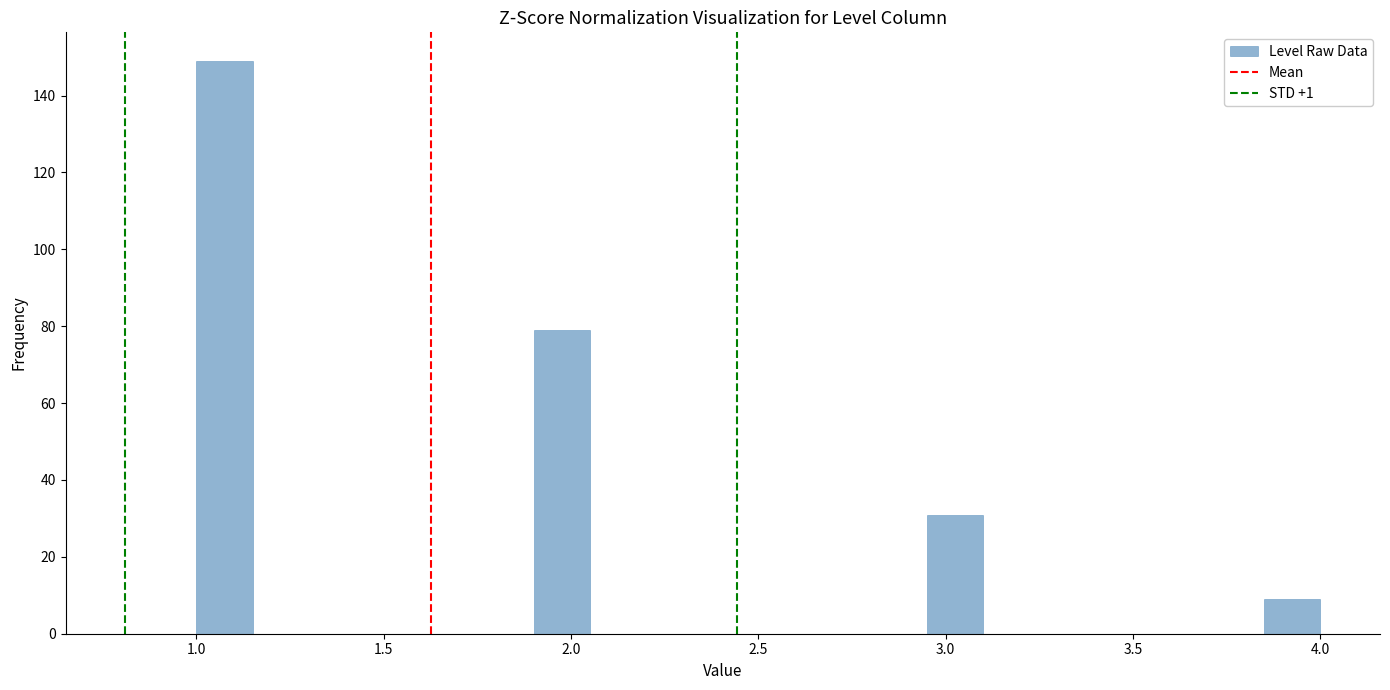

Read against the x-axis, roughly where is the centre of the tallest bar?

1.10